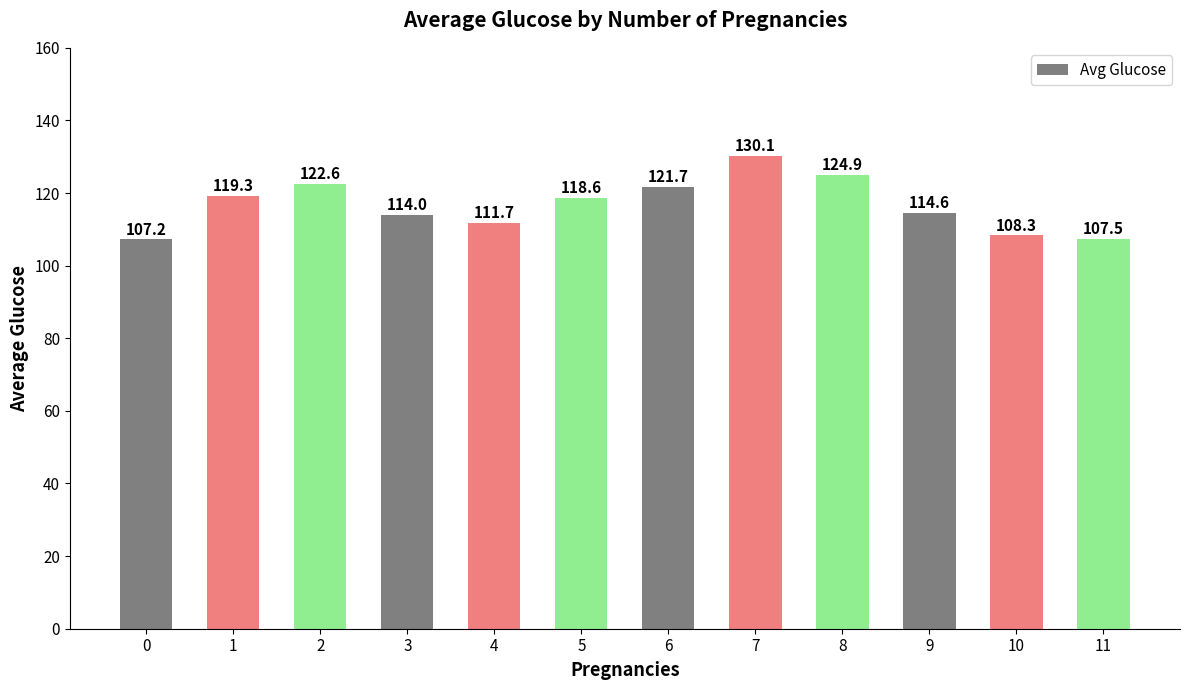

What is the smallest value displayed?

107.2